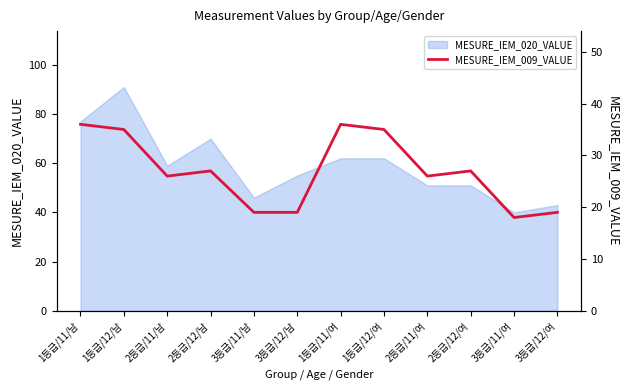

True or false: there are more than 0 points higher than both neighbors.

True